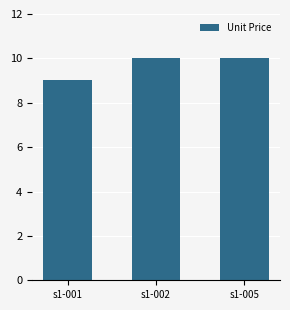

What is the ratio of the value at s1-001 to the value at s1-005?

0.9